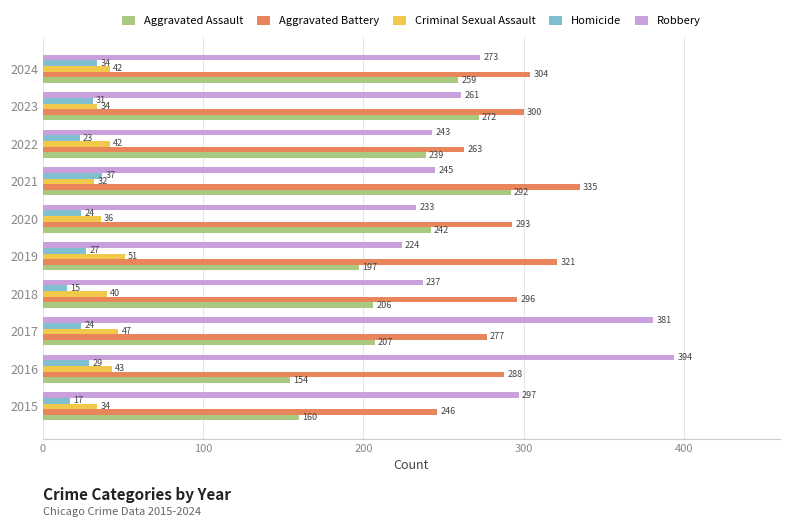

The Aggravated Battery series shows 495 at 2016. True or false?

False